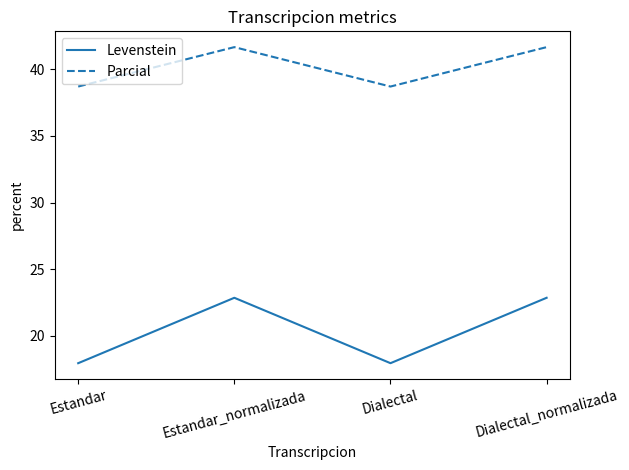

Reading right to left, list all the values displayed in this chart.

Levenstein: 22.9	17.9	22.9	17.9
Parcial: 41.7	38.7	41.7	38.7